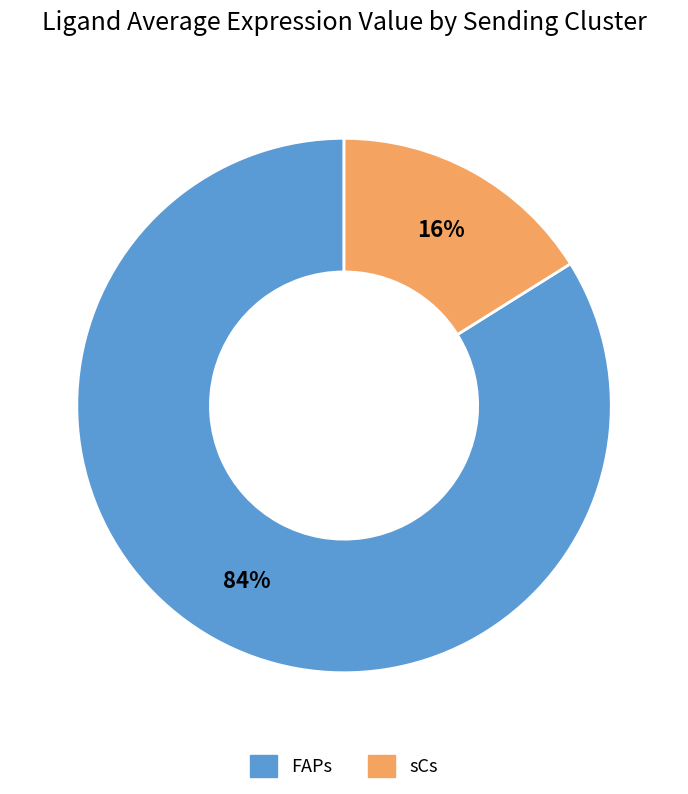

Does FAPs represent more than half of the total?

Yes